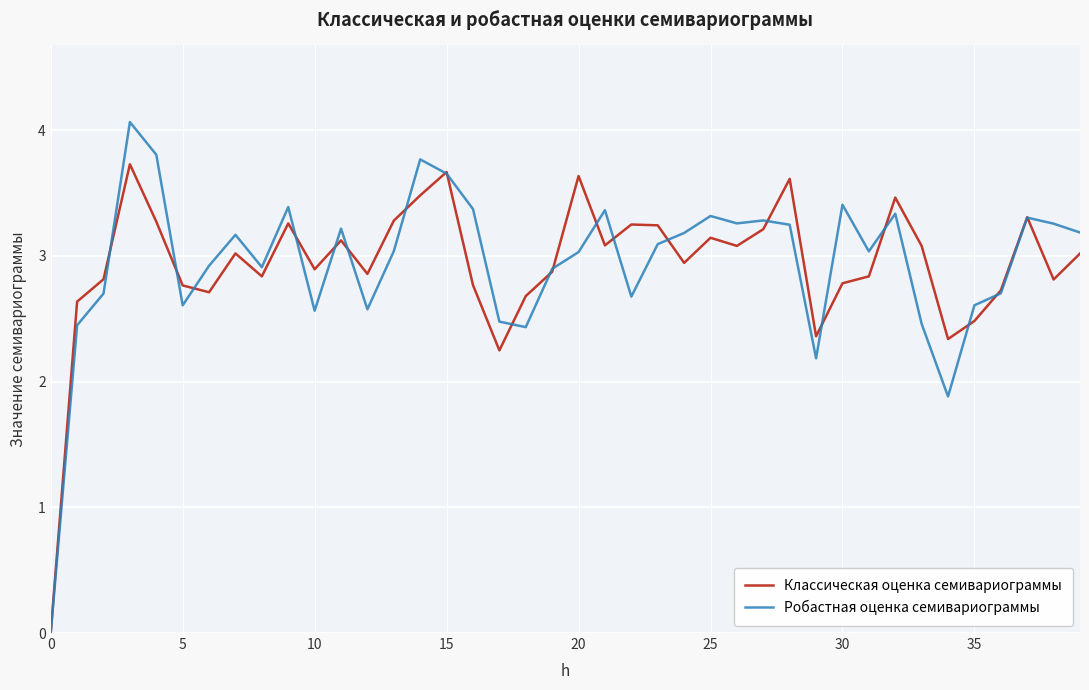

What is the maximum value shown in the chart?

4.1